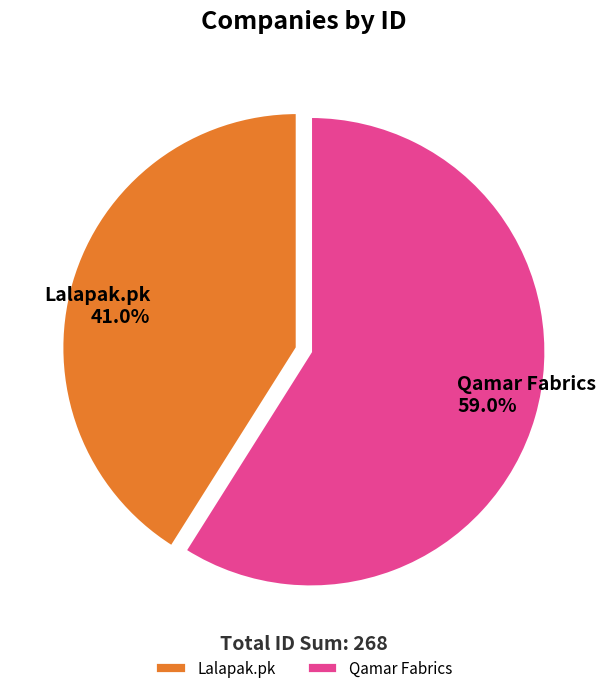

To the nearest percent, what is the combined percentage of Qamar Fabrics and Lalapak.pk?

100%